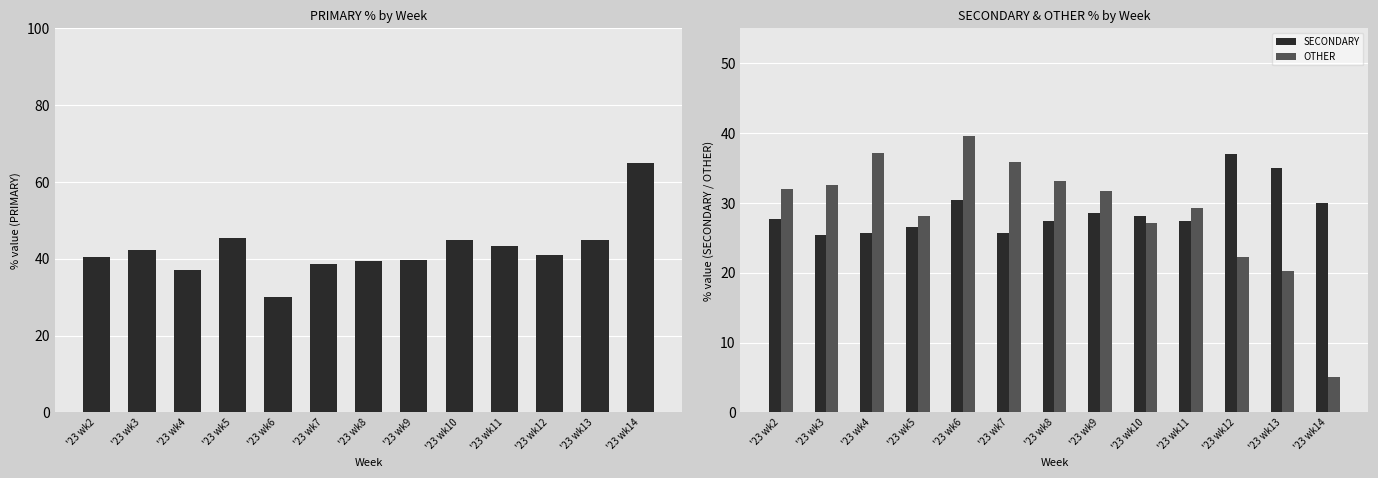

What is the lowest value of the PRIMARY series?

30.0